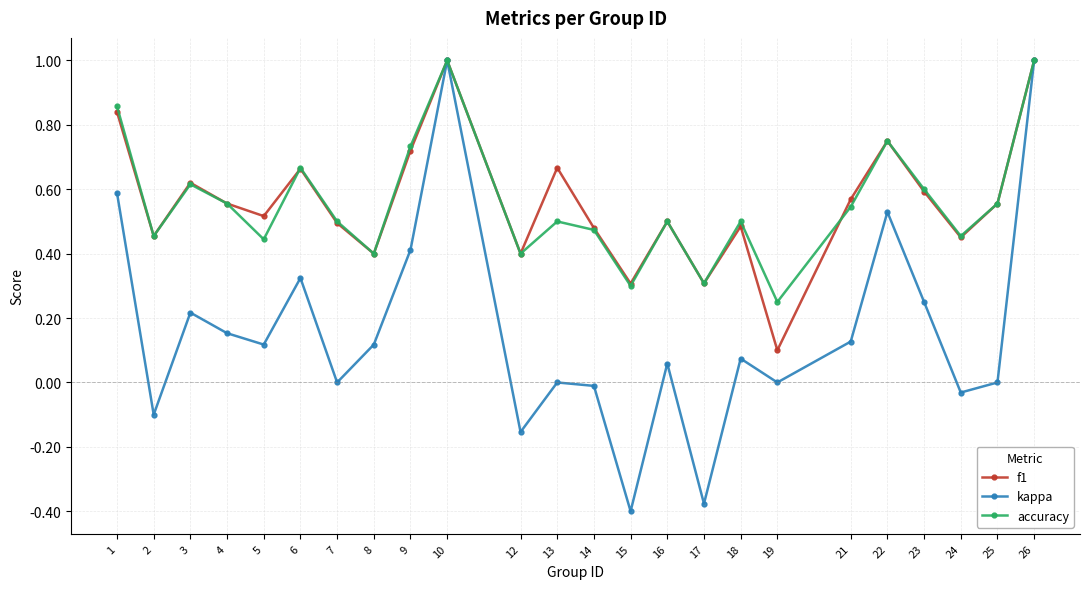

Is the value of accuracy at 24 greater than the value of kappa at 18?

Yes